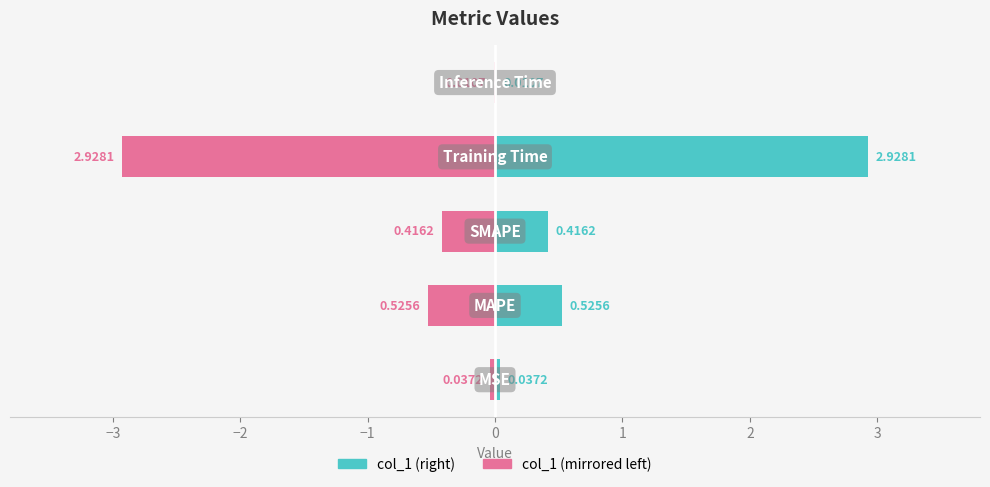

Reading right to left, transcribe all the data shown in this chart.

col_1 (mirrored): 0=-0.0	−1=-2.9	−2=-0.4	−3=-0.5	−4=-0.0
col_1: 0=0.0	−1=2.9	−2=0.4	−3=0.5	−4=0.0